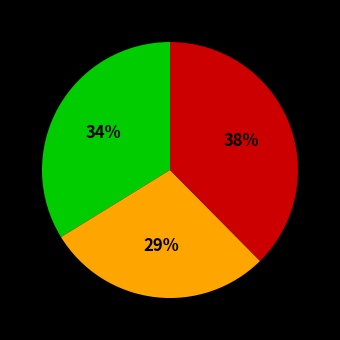

To the nearest percent, what is the difference between the largest and smallest slice percentages?

9%